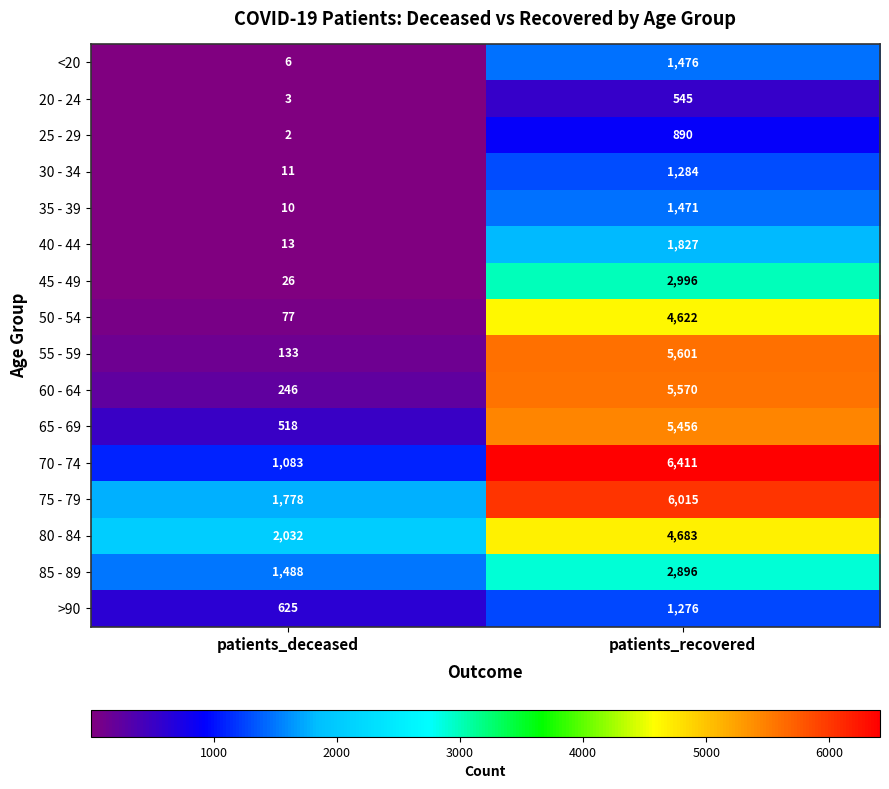

At which category does the chart reach its peak across all series?

patients_recovered